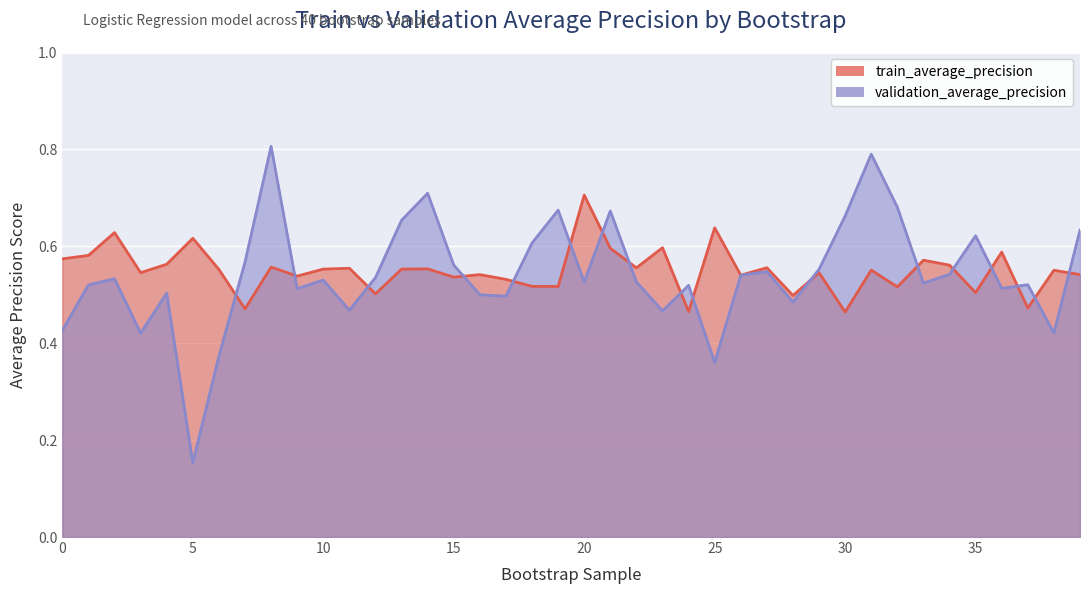

Where is validation_average_precision nearest to the value 0?

5